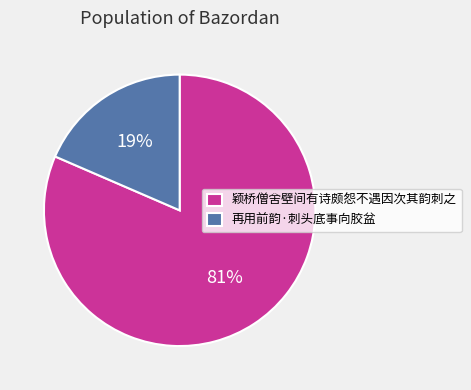

What is the smallest slice in the pie chart?

再用前韵·刺头底事向胶盆